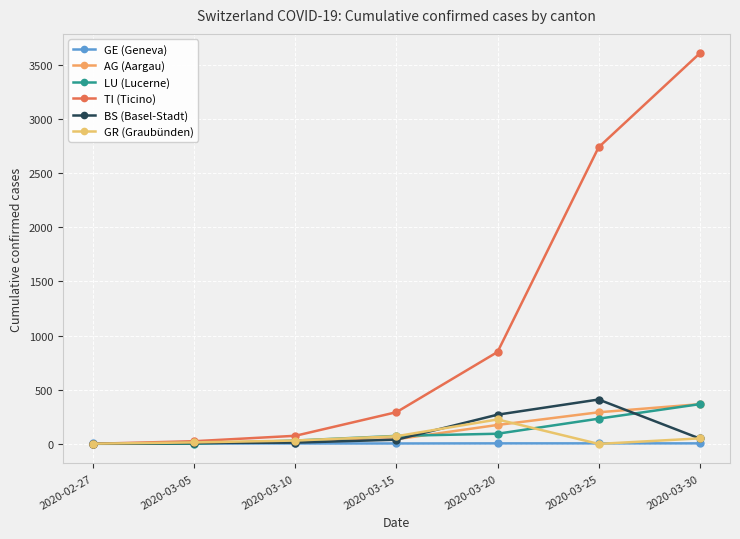

What is the label of the 2nd point from the left?

2020-03-05